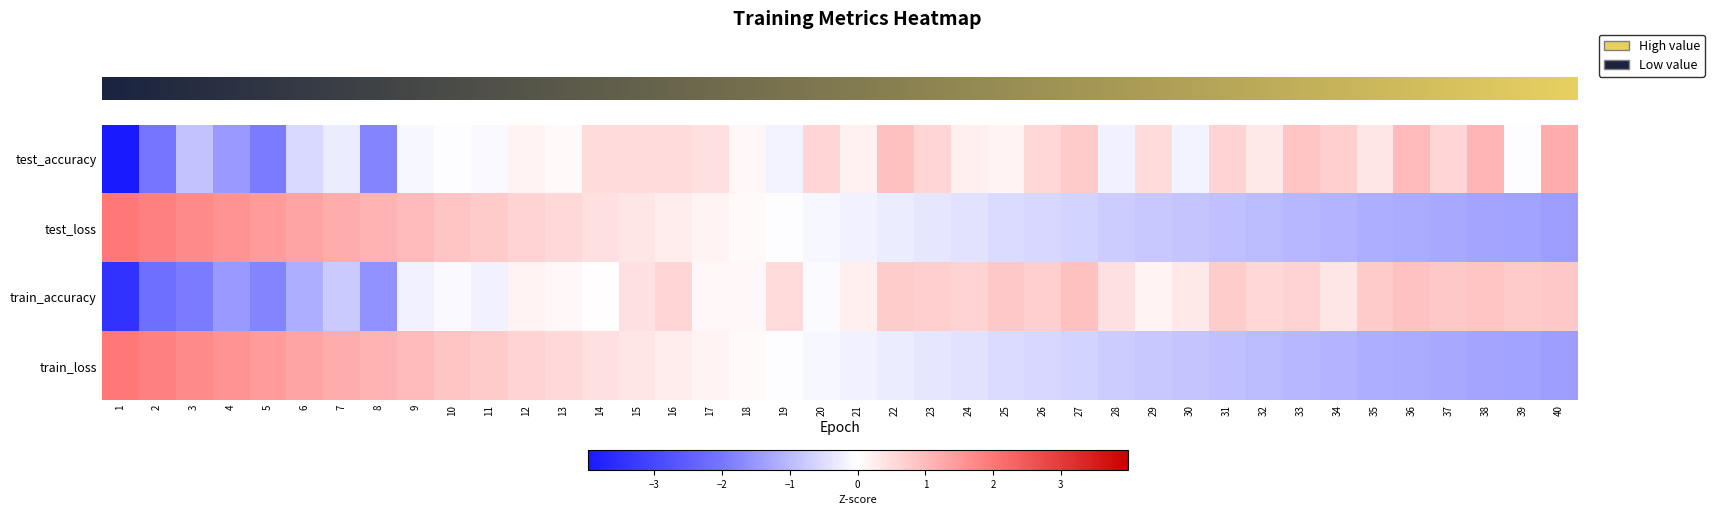

Which series has the largest range (max minus min)?

test_accuracy